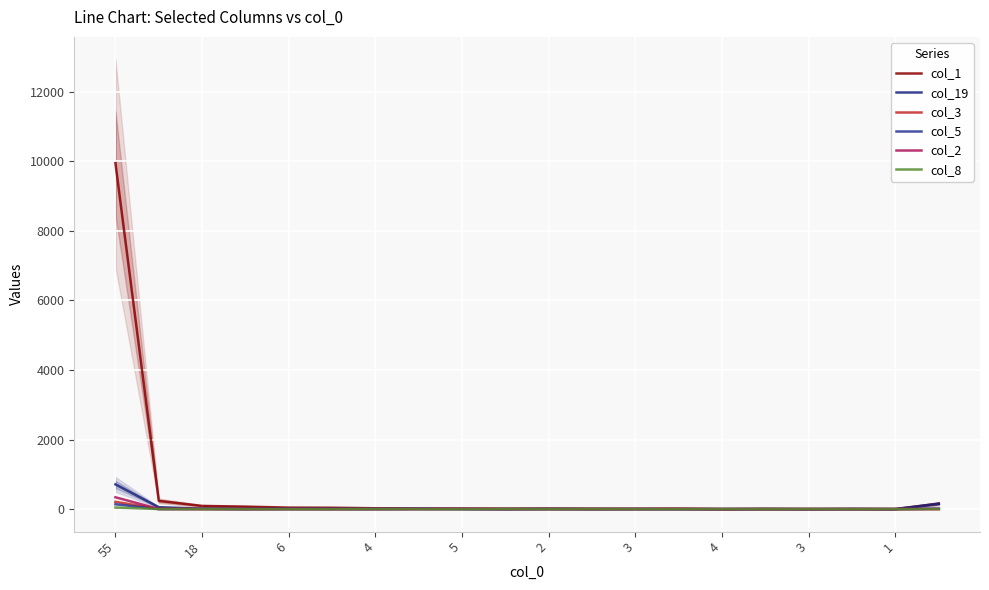

True or false: col_3 has more than 0 interior local peaks.

True